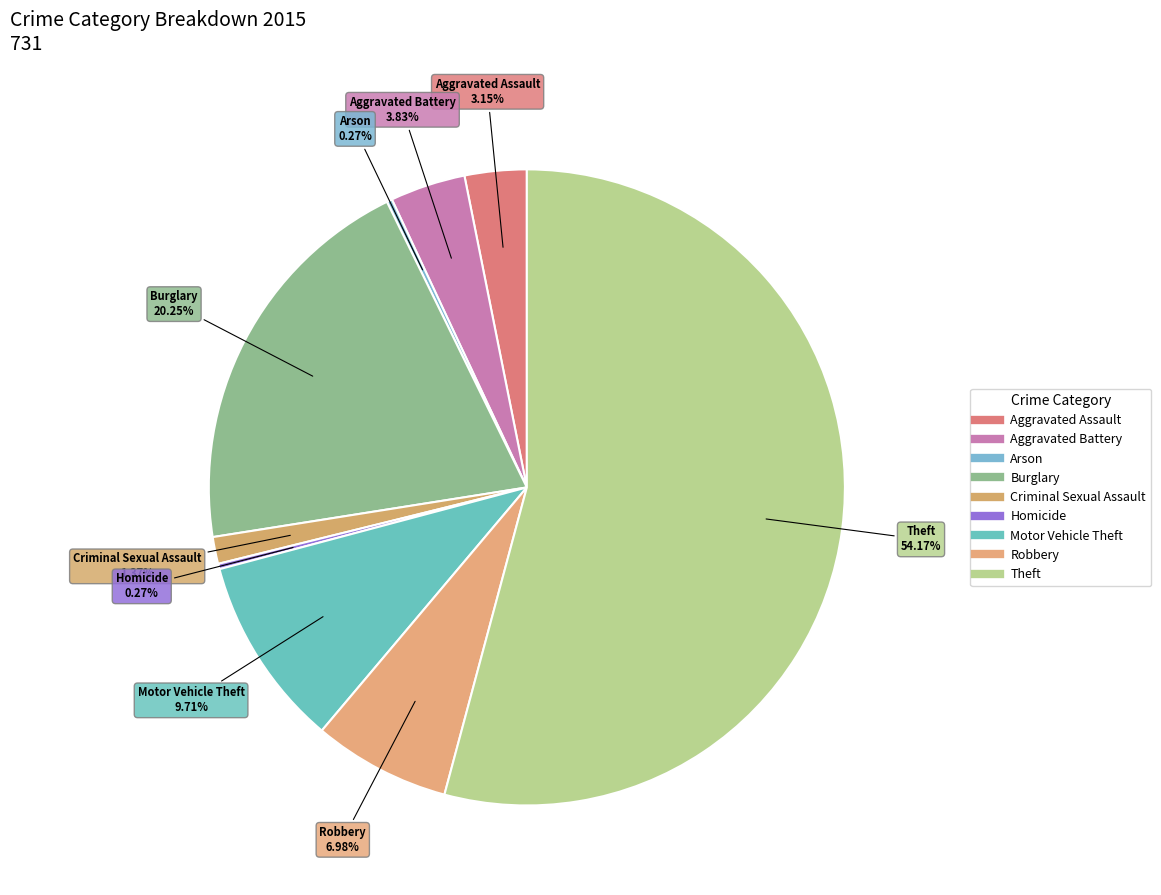

What is the total percentage of Burglary and Aggravated Assault?

23.4%